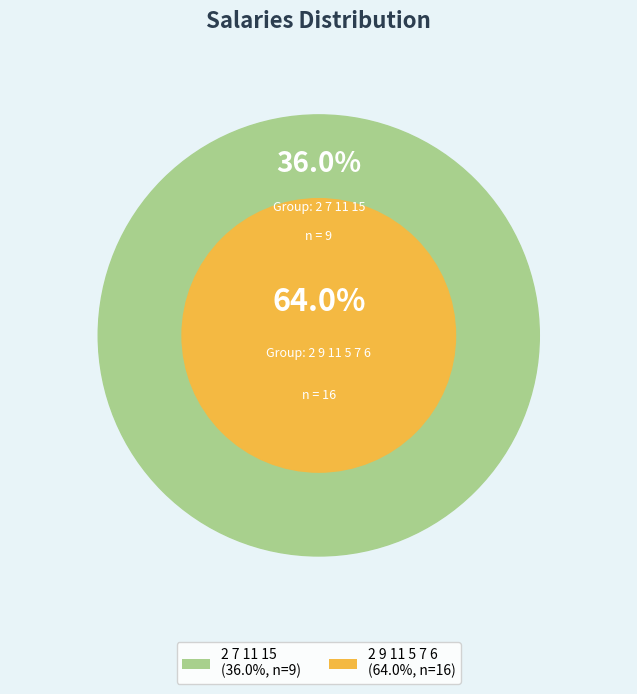

True or false: 2 7 11 15 accounts for 26% of the total.

False